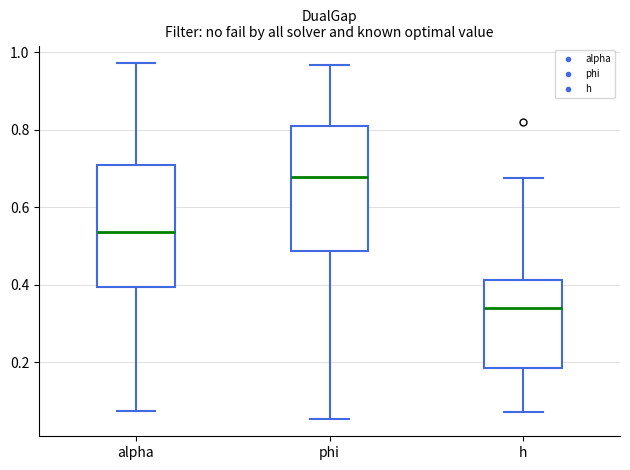

Which box's median line is the highest?

phi